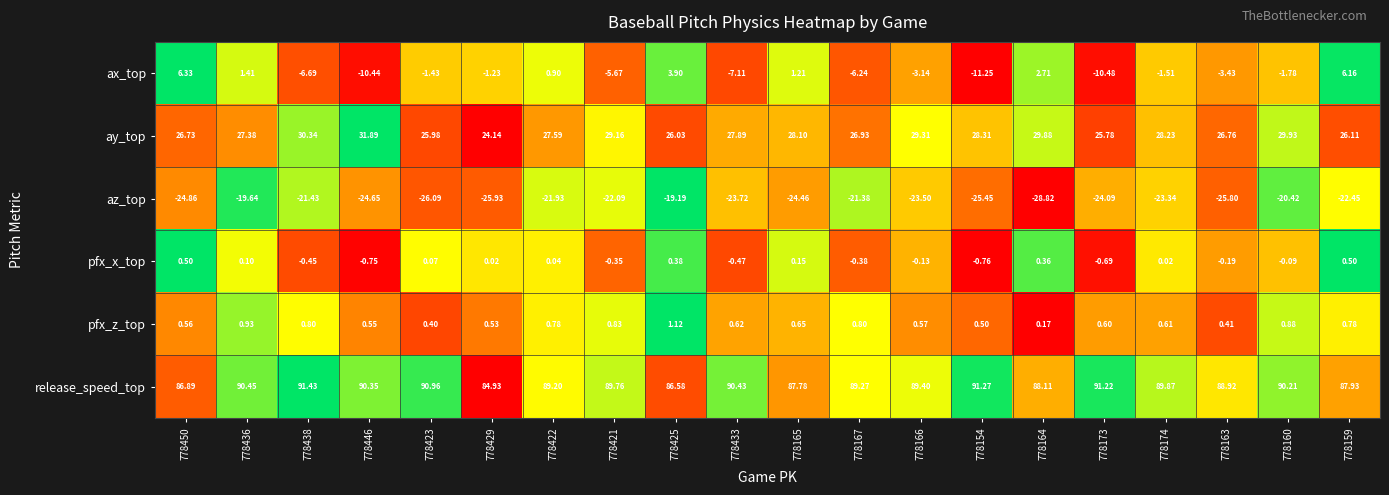

At 778429, list the series in order from smallest to largest.

az_top, ax_top, pfx_x_top, pfx_z_top, ay_top, release_speed_top